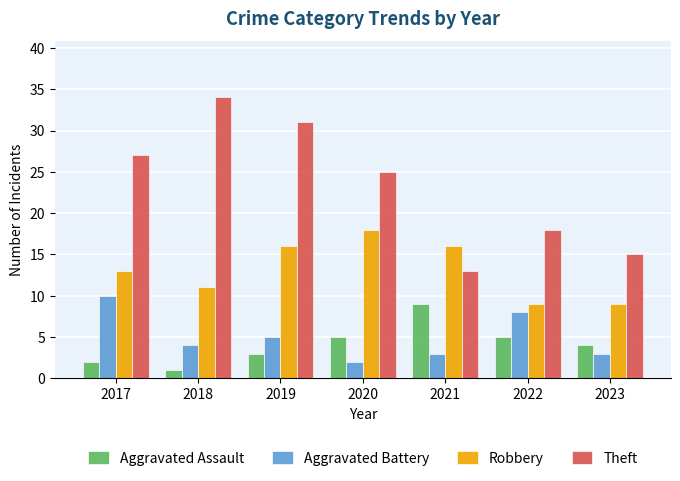

Does the chart contain stacked bars?

No